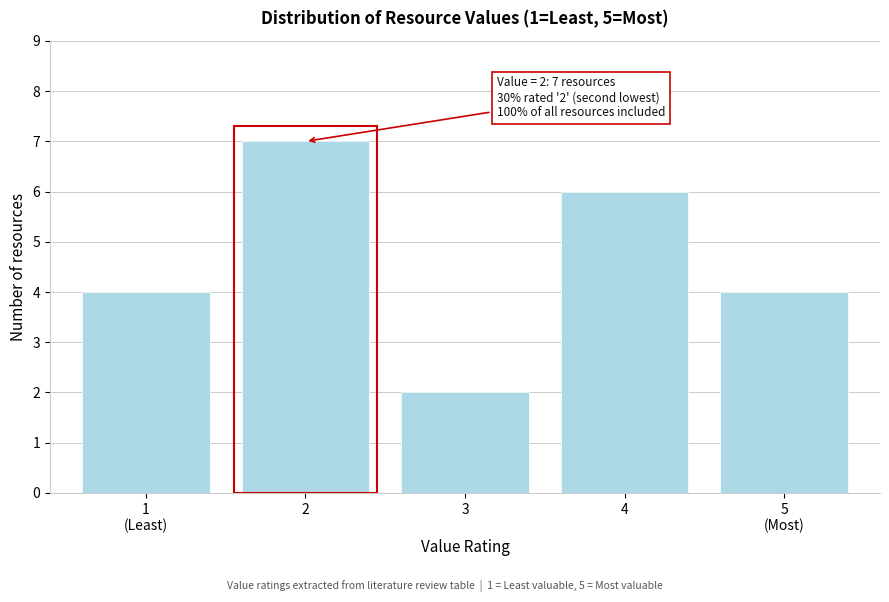

Reading left to right, extract all data points from this chart.

4	7	2	6	4